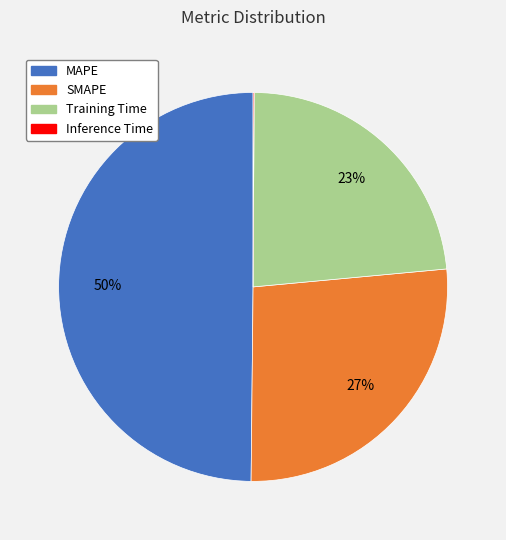

To the nearest percent, what portion does Training Time represent?

23%